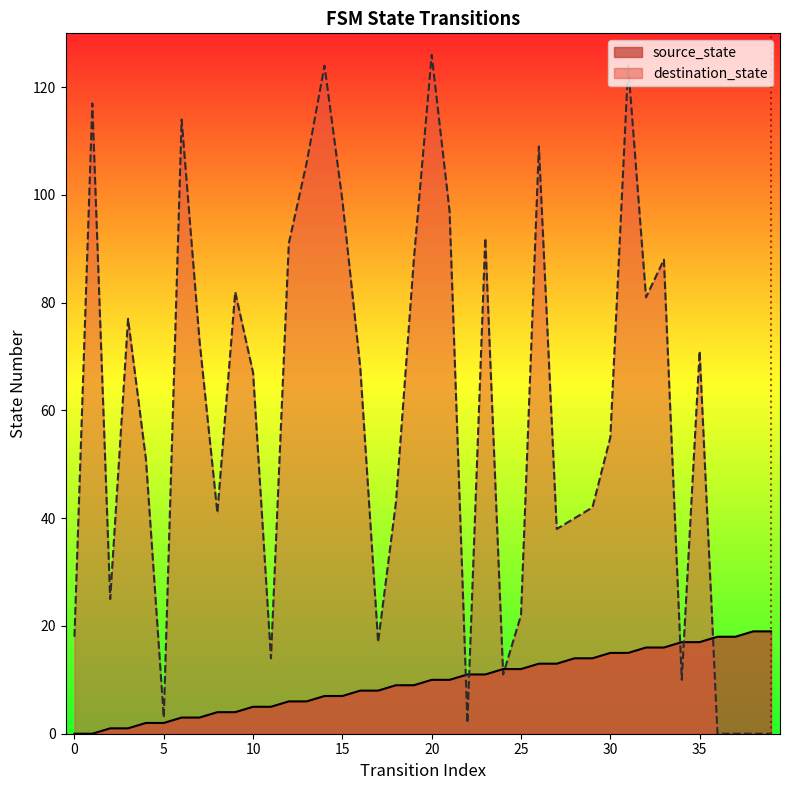

Does the chart display data point markers on the line(s)?

No